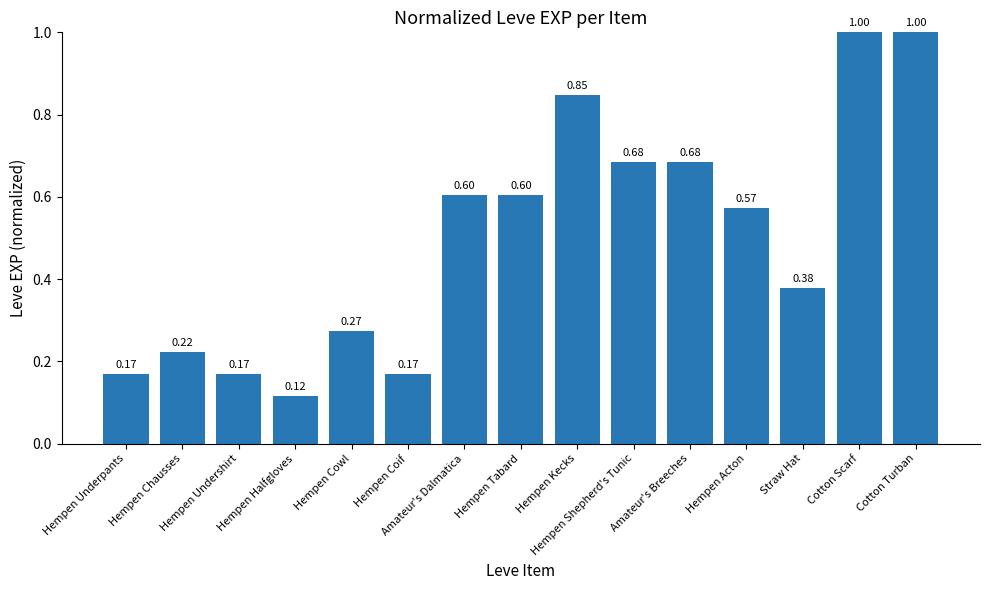

What is the change in value from Hempen Coif to Amateur's Breeches?

+0.5